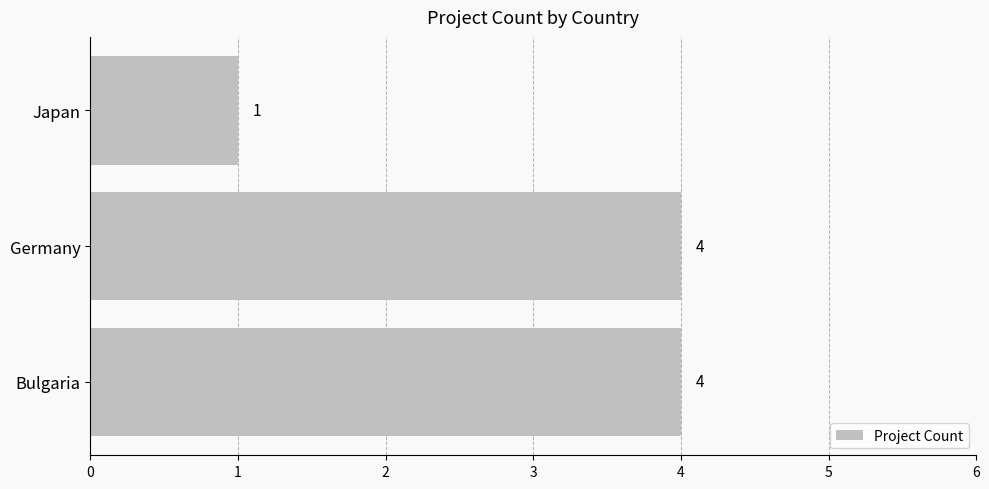

Reading bottom to top, list all the values displayed in this chart.

Bulgaria=4	Germany=4	Japan=1